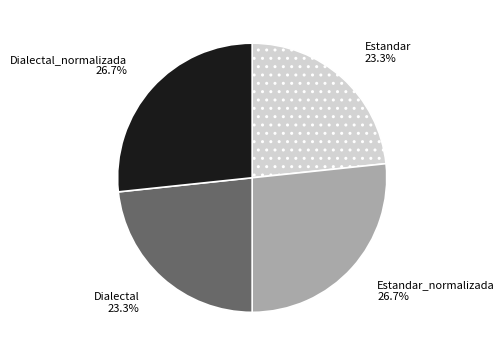

How many slices are in this pie chart?

4